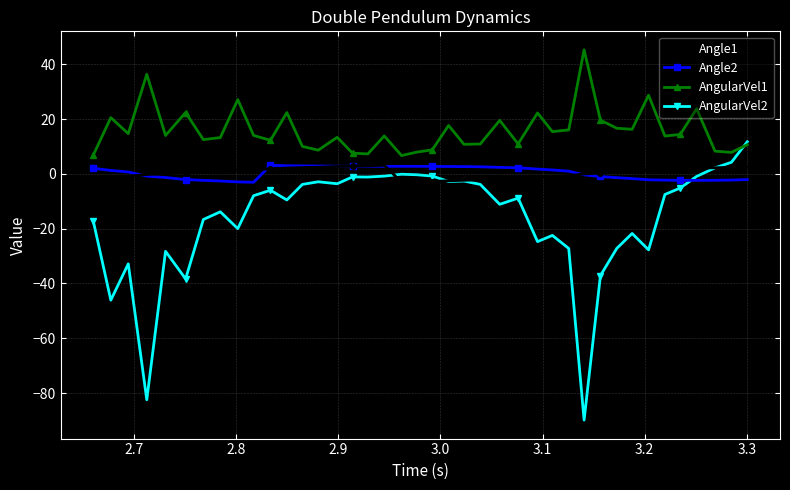

Which series has the widest spread of values?

AngularVel2